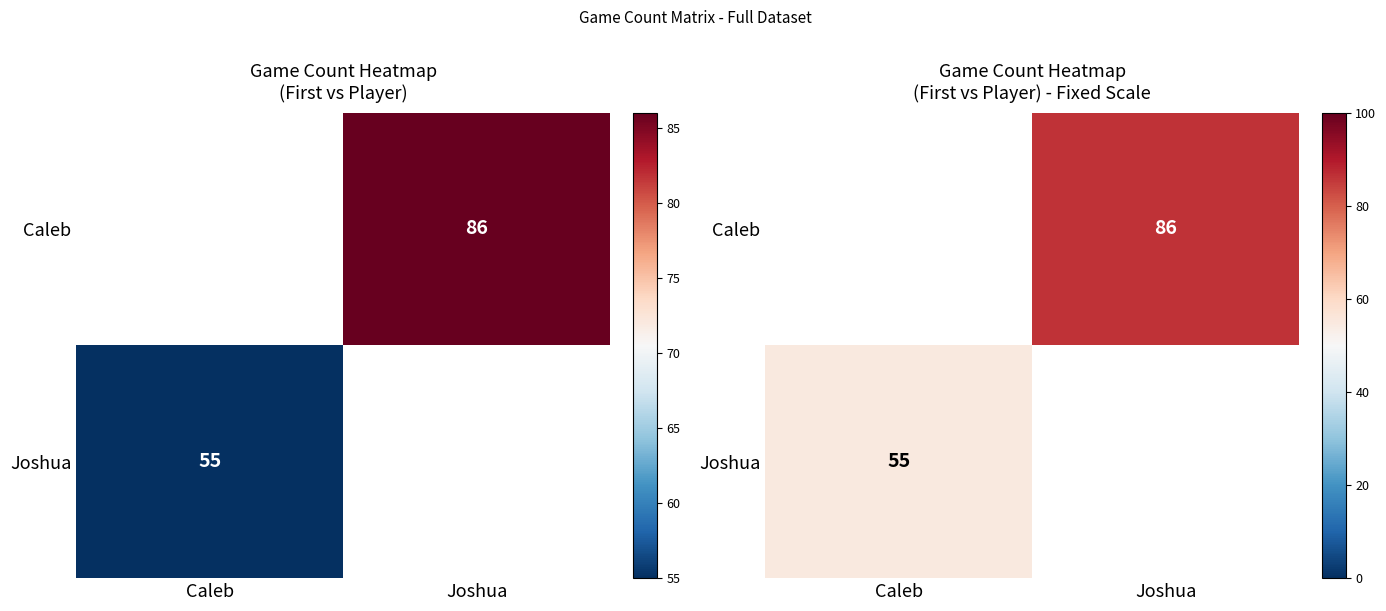

At which label does Caleb reach its peak?

Joshua